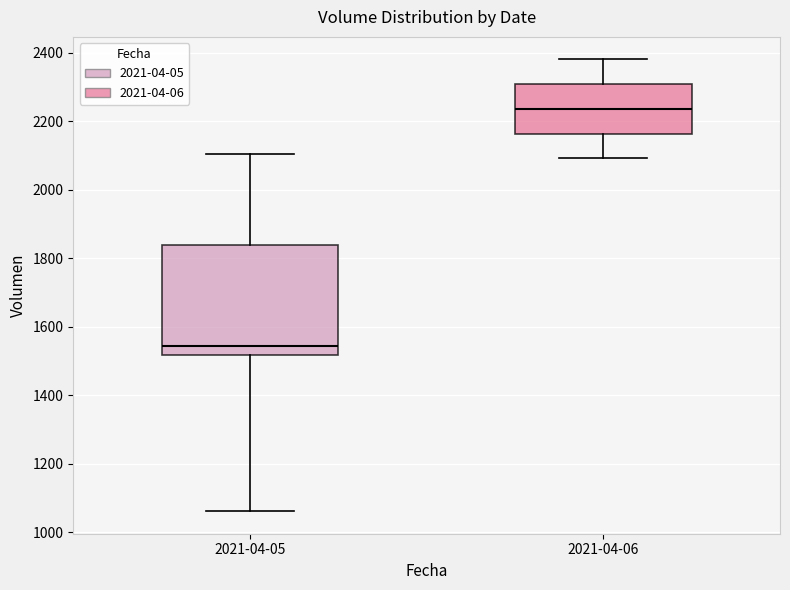

Which box has the highest median line?

2021-04-06